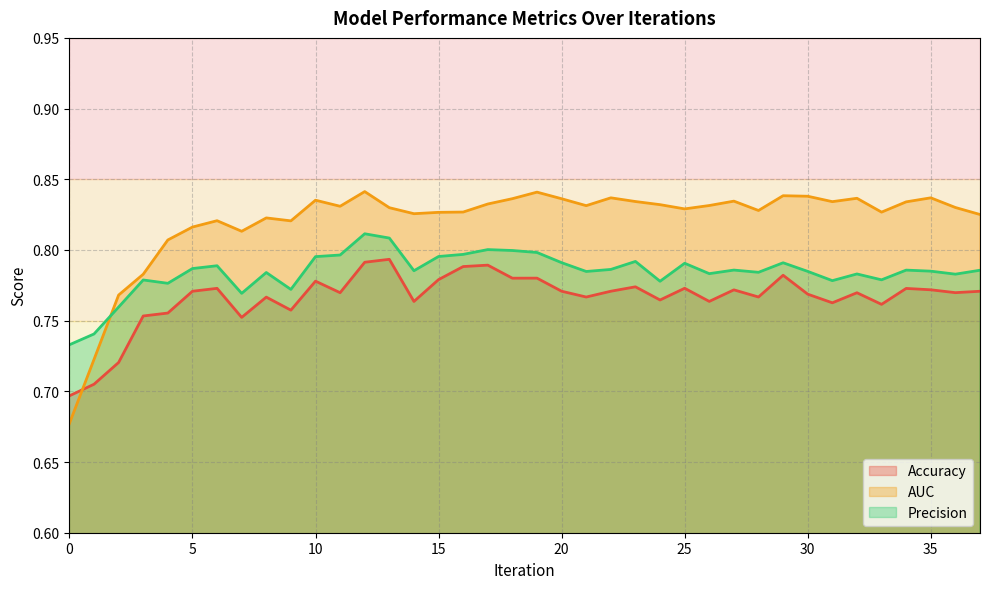

List the series in order of their overall mean, highest first.

AUC, Precision, Accuracy